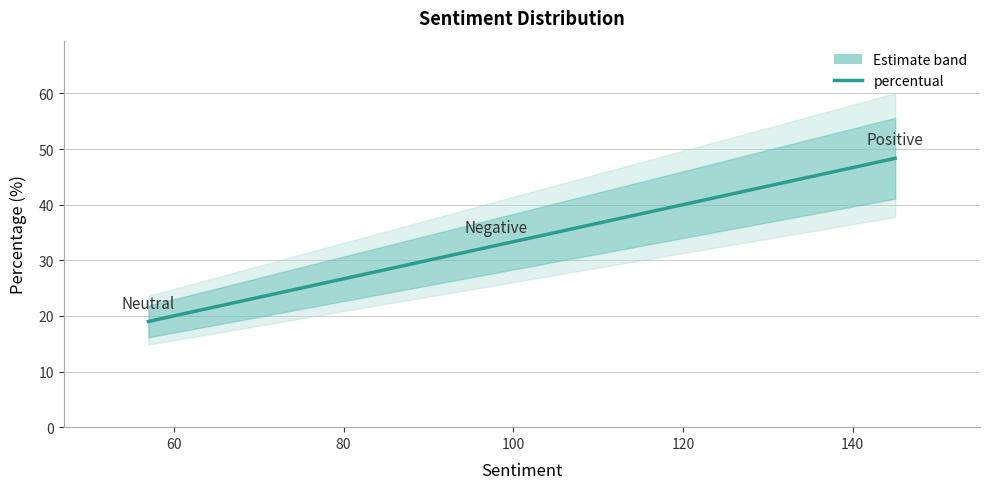

What is the greatest value displayed?

48.3